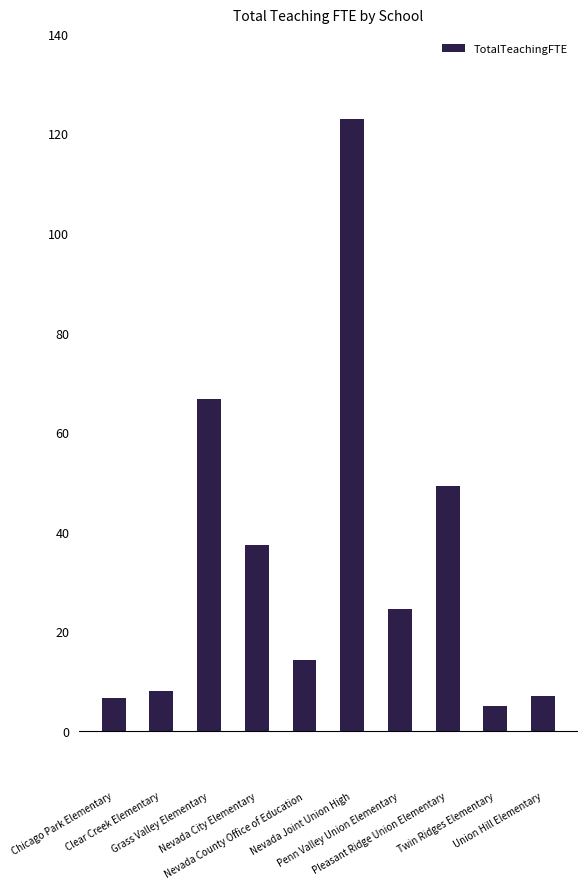

What is the difference between the maximum and minimum values?

117.9